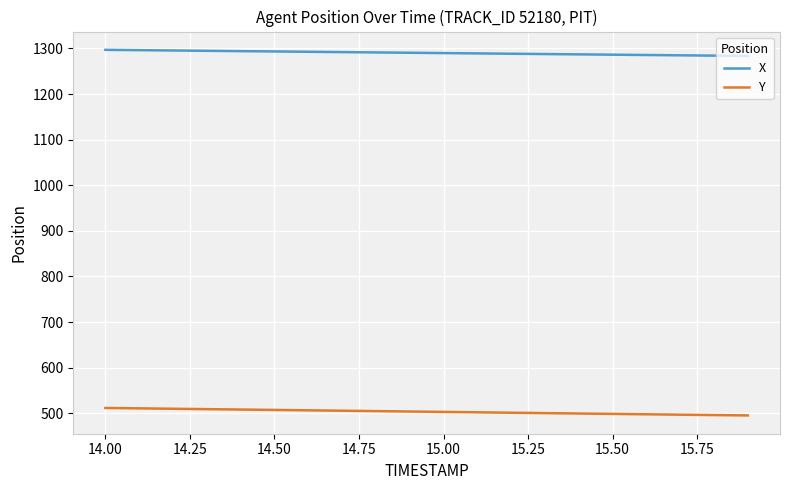

Which series has the largest total across all categories?

X